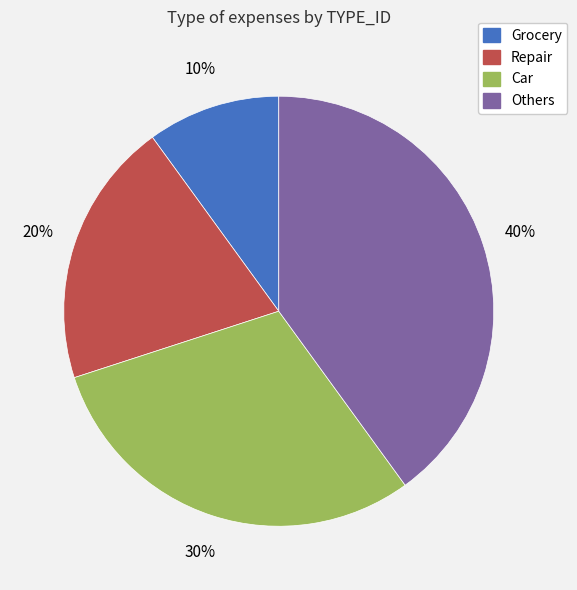

Which category has the biggest portion of the pie?

Others